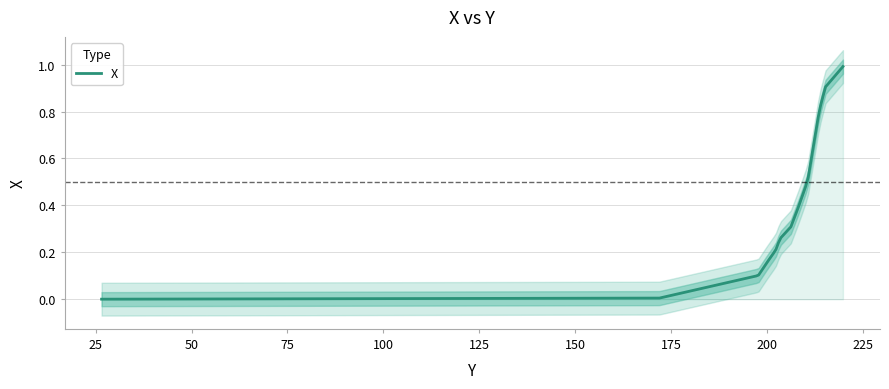

The chart shows a value of 0.2 at 199.9189. True or false?

True